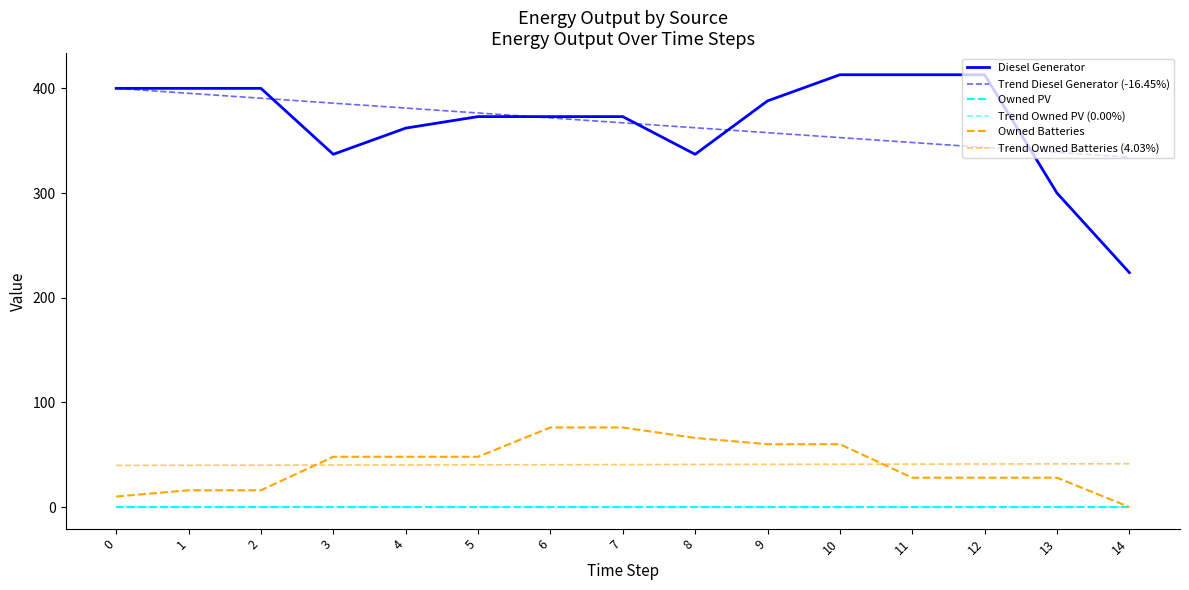

What is the sum of all Trend Diesel Generator (-16.45%) values?

5506.0